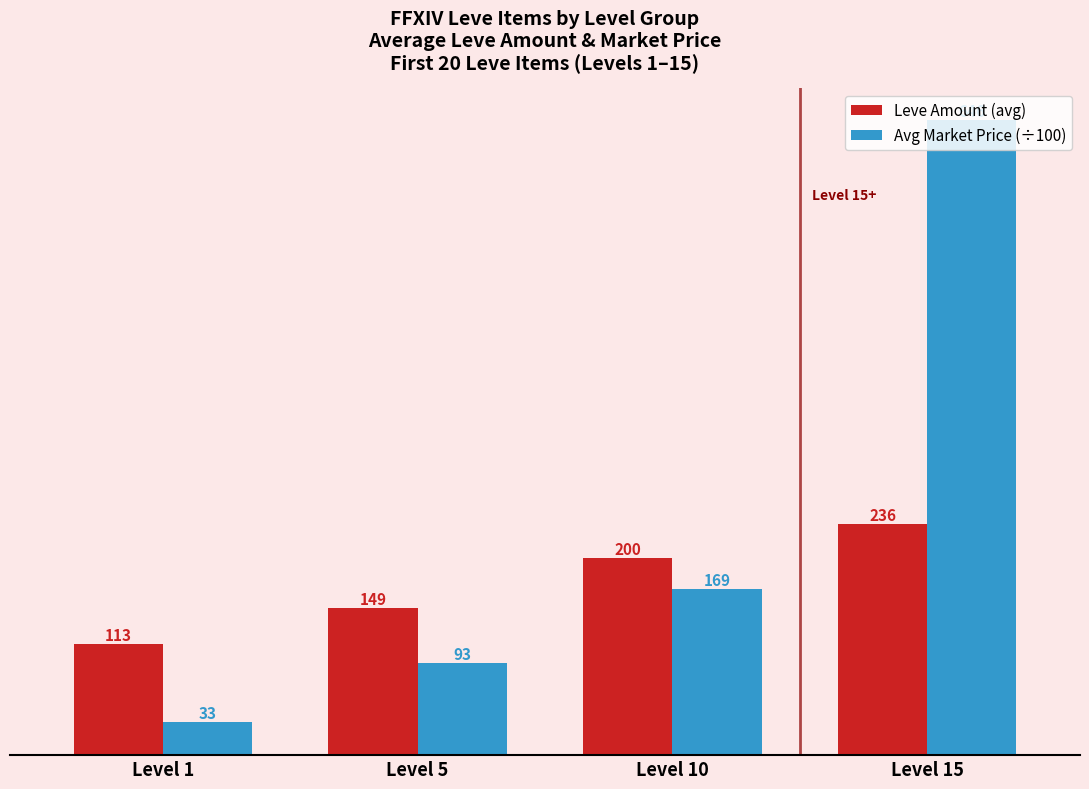

What is the lowest value of the Avg Market Price (÷100) series?

33.3